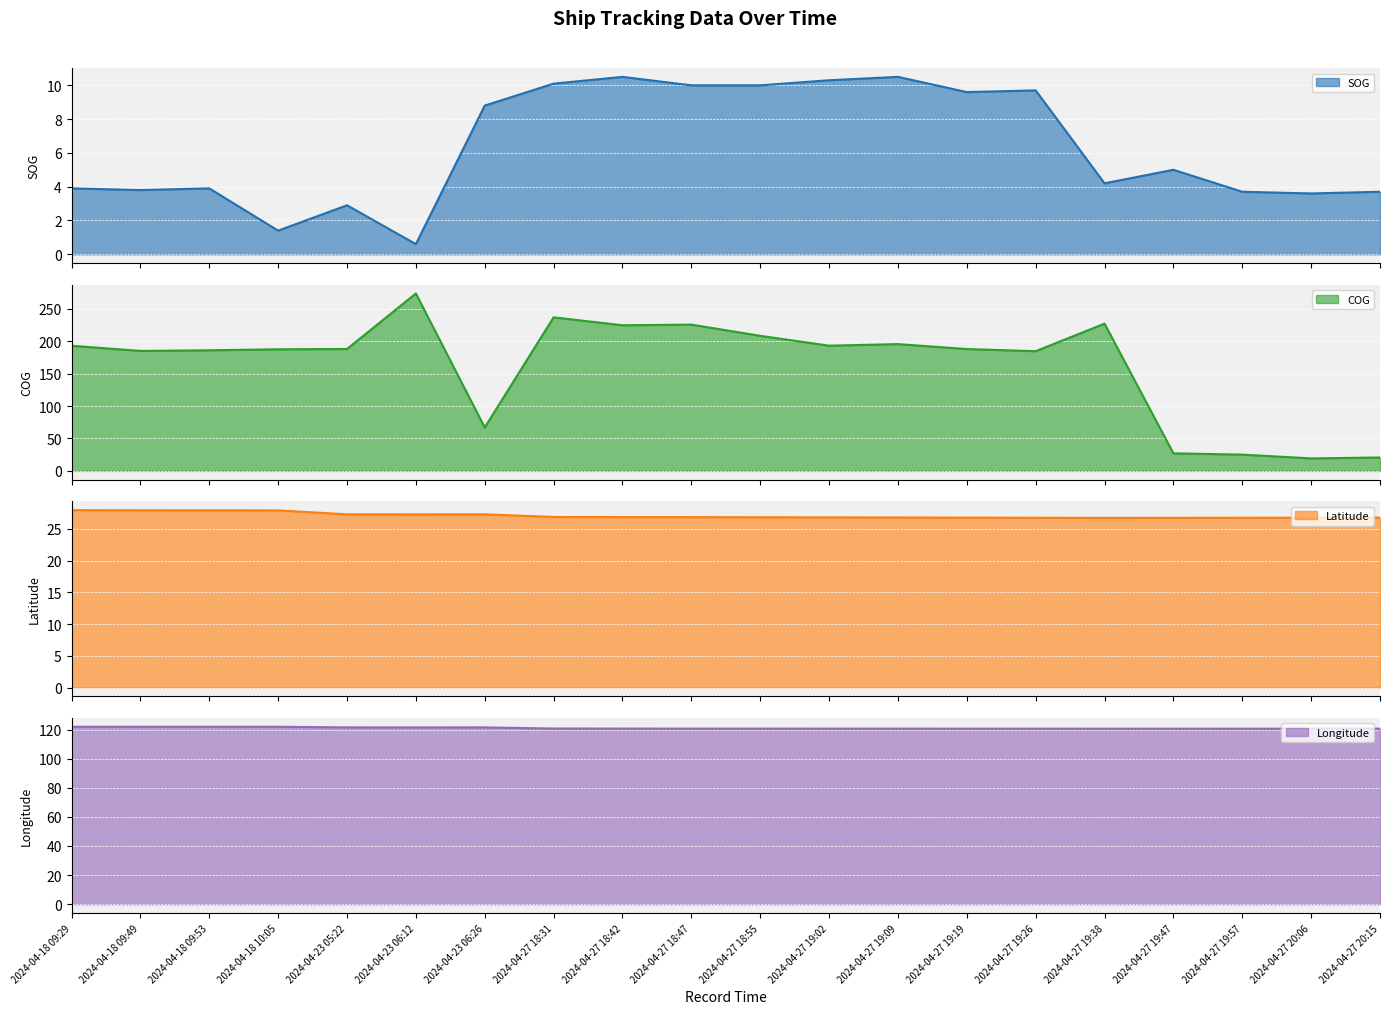

What is the maximum value for SOG?

10.5